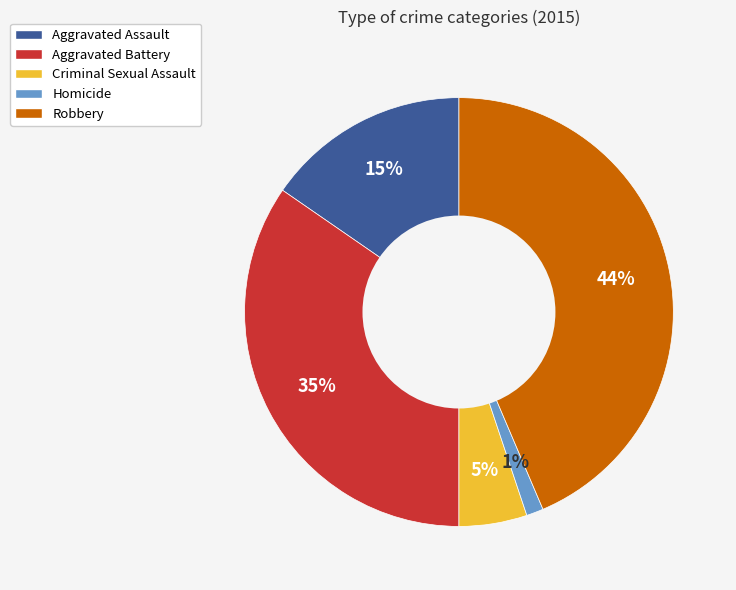

Is Aggravated Battery the majority of the pie?

No